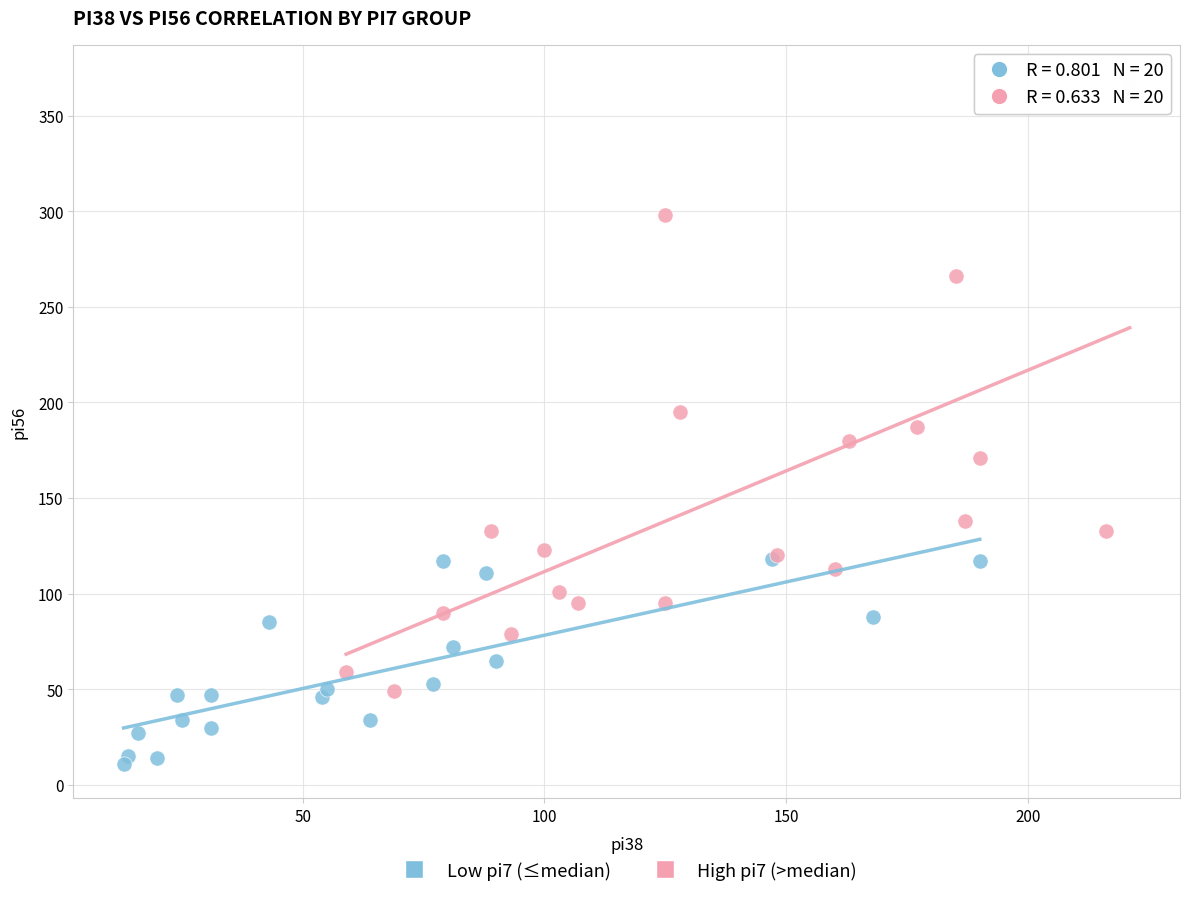

Which series has the largest Y range (max minus min)?

High pi7 (>median)